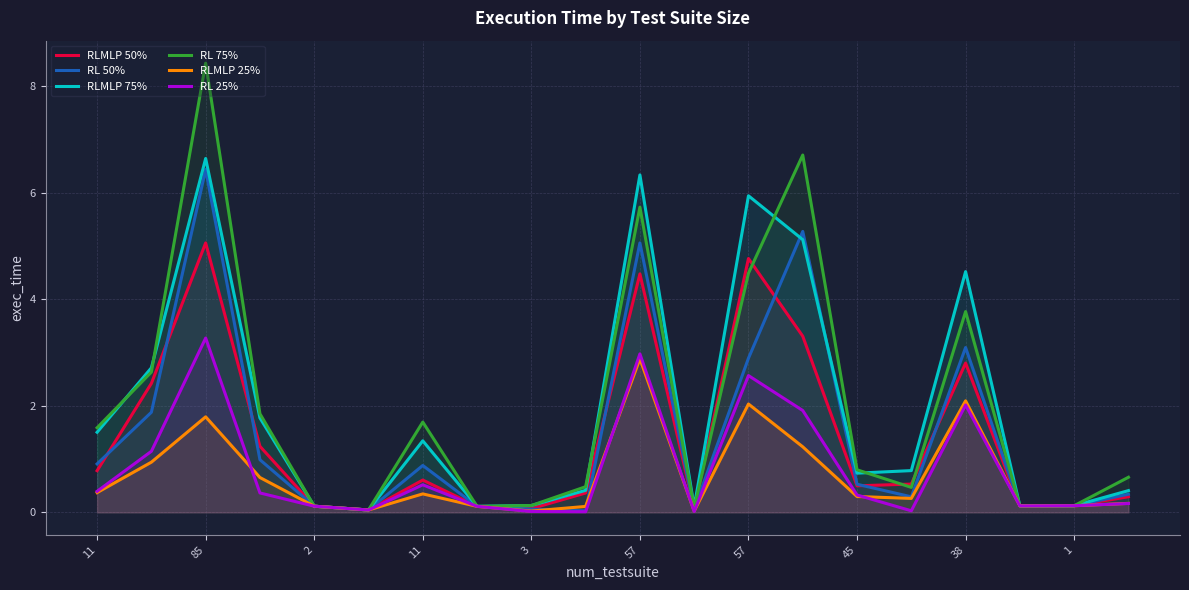

Which series has the widest spread of values?

RL 75%